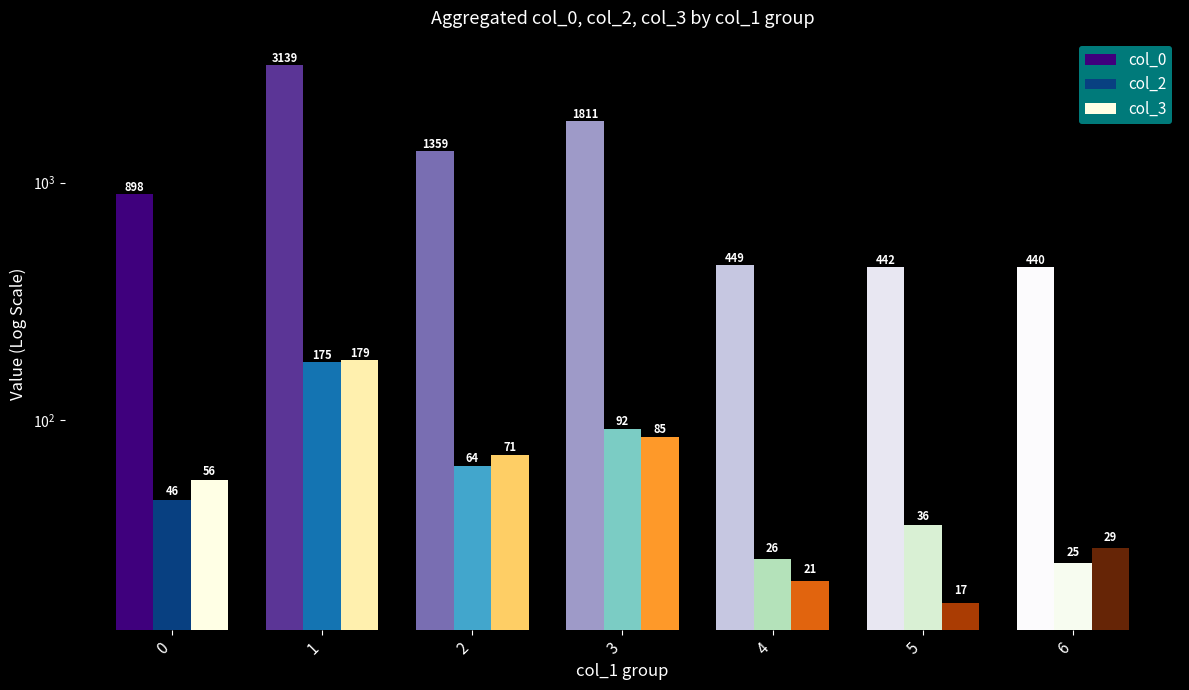

At which label is col_3 closest to 98?

3